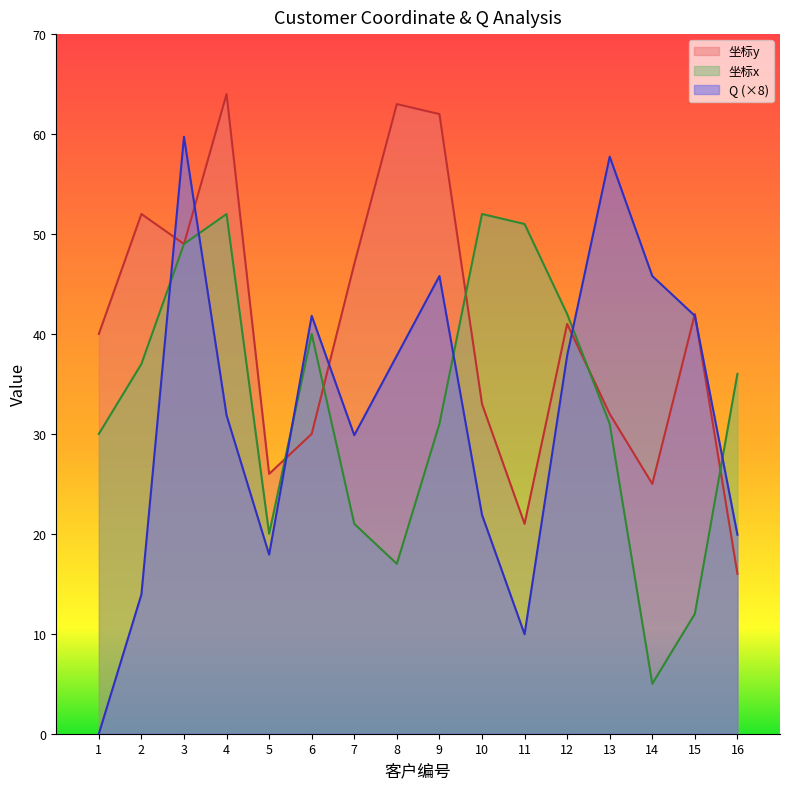

What is the difference between the Q values at 13 and 3?

2.0